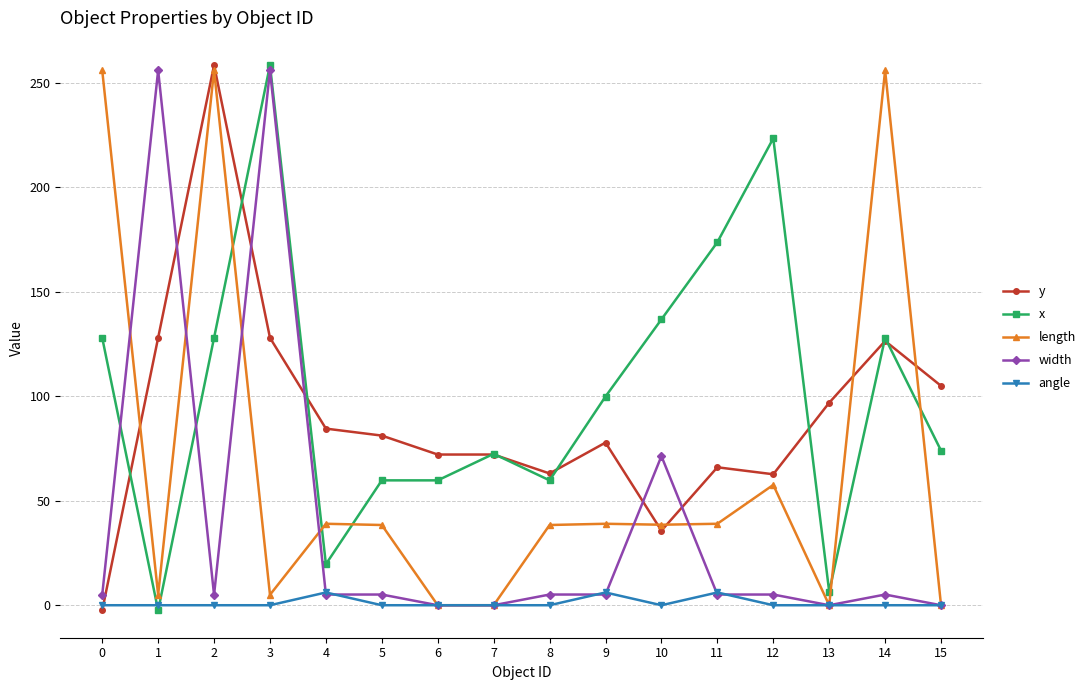

What is the lowest value of the y series?

-2.5